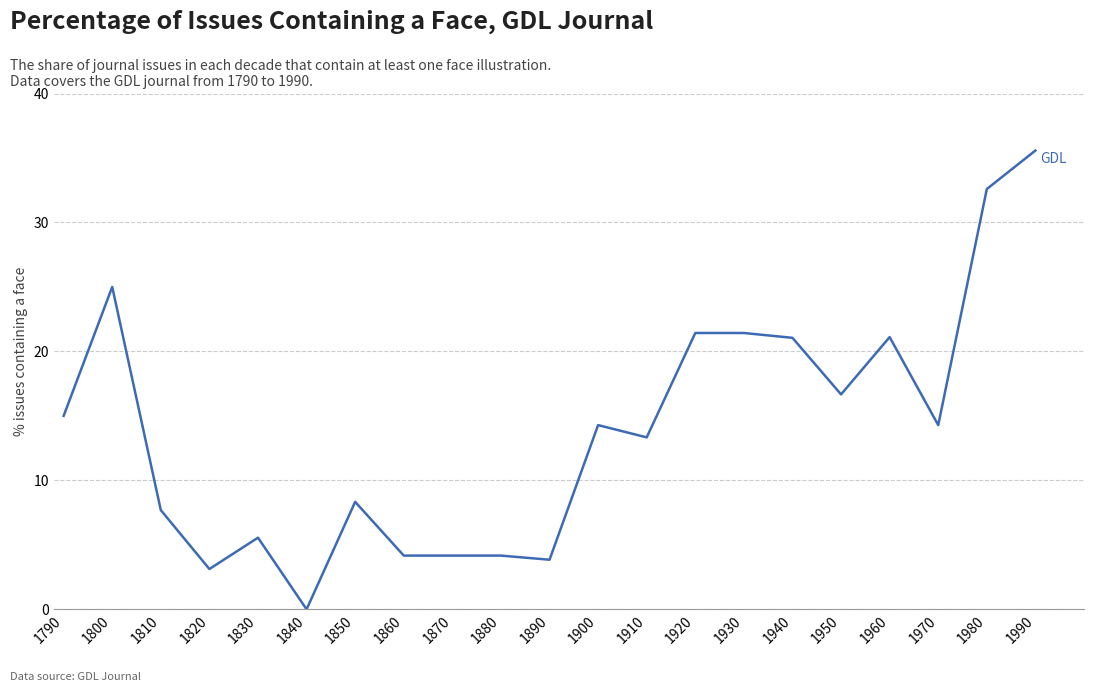

What is the sum of the values at 1970 and 1940?

35.3